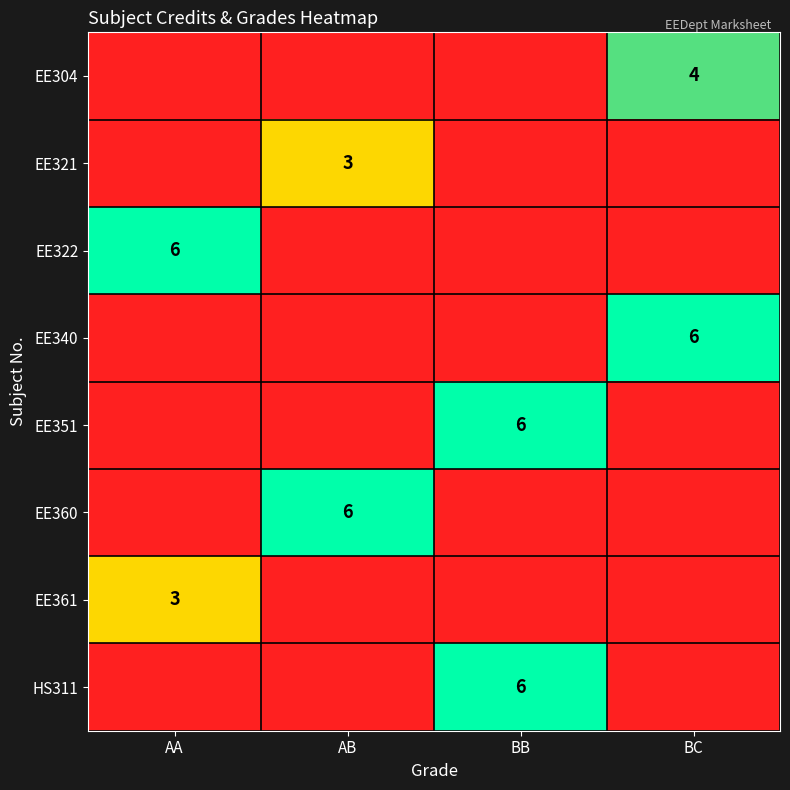

Is it true that EE322 equals 3 at AA?

False